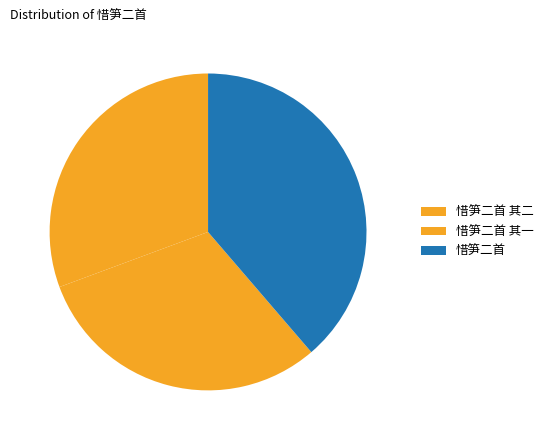

Does any single category account for the majority?

No